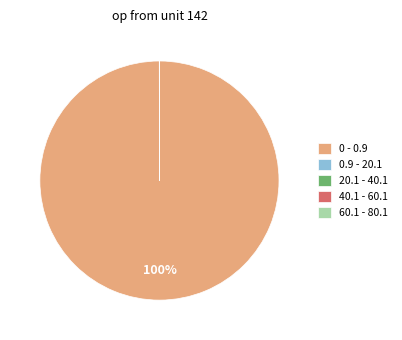

To the nearest percent, what is the difference between the largest and smallest slice percentages?

100%